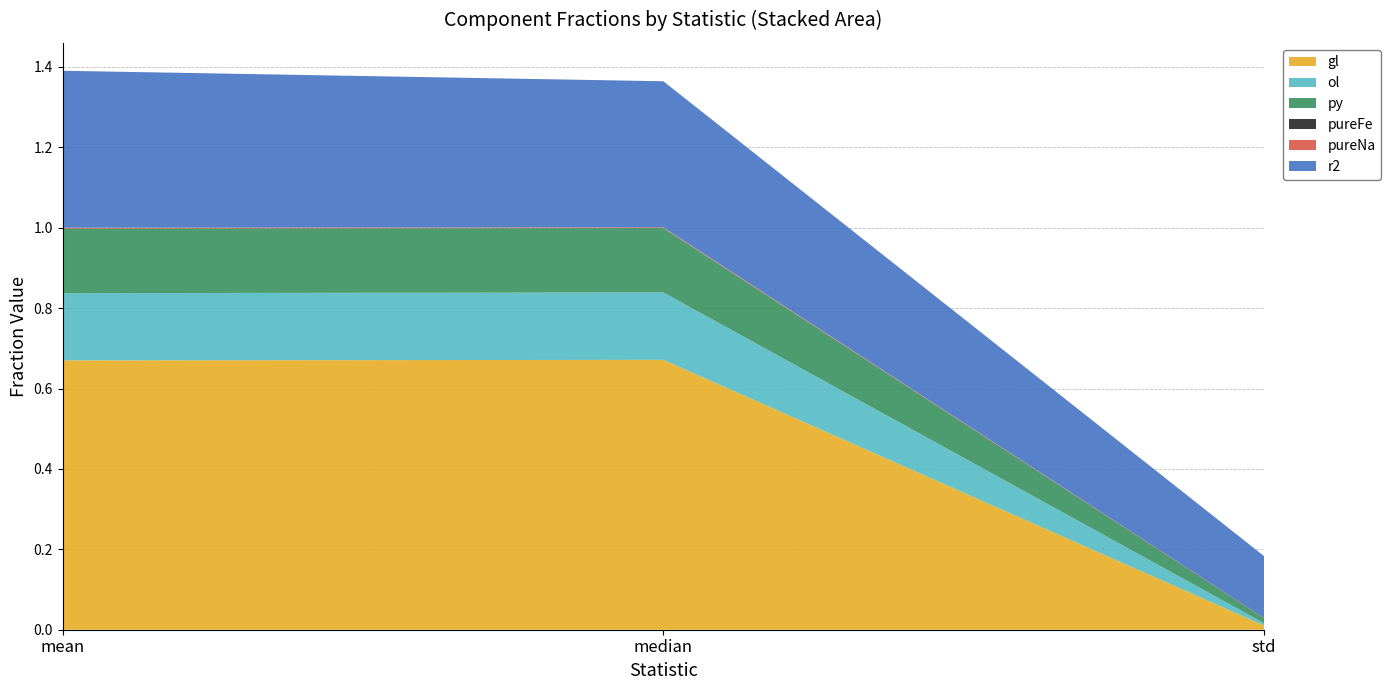

Reading left to right, list all the values displayed in this chart.

gl: 0.7	0.7	0.0
ol: 0.2	0.2	0.0
py: 0.2	0.2	0.0
pureFe: 0.0	0.0	0.0
pureNa: 0.0	0.0	0.0
r2: 0.4	0.4	0.2